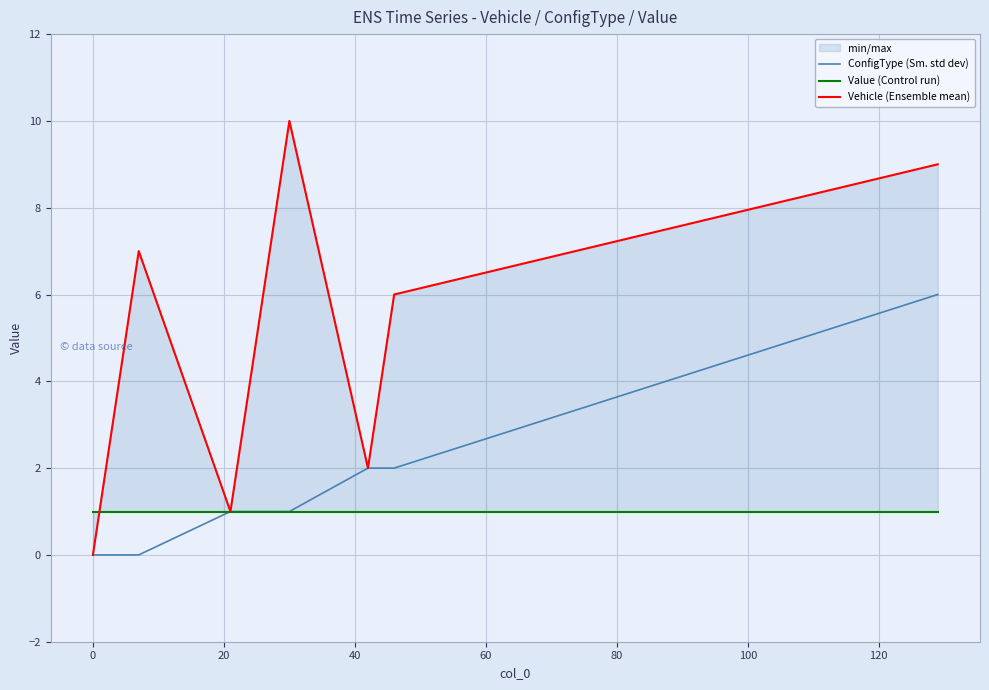

What is the highest value of the ConfigType (Sm. std dev) series?

6